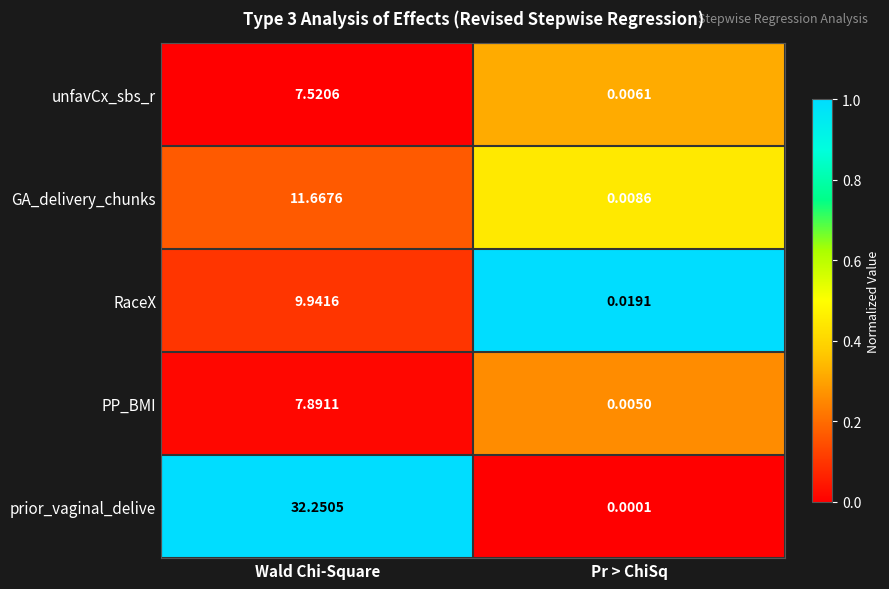

Rank the series at Pr > ChiSq from lowest to highest value.

prior_vaginal_delive, PP_BMI, unfavCx_sbs_r, GA_delivery_chunks, RaceX